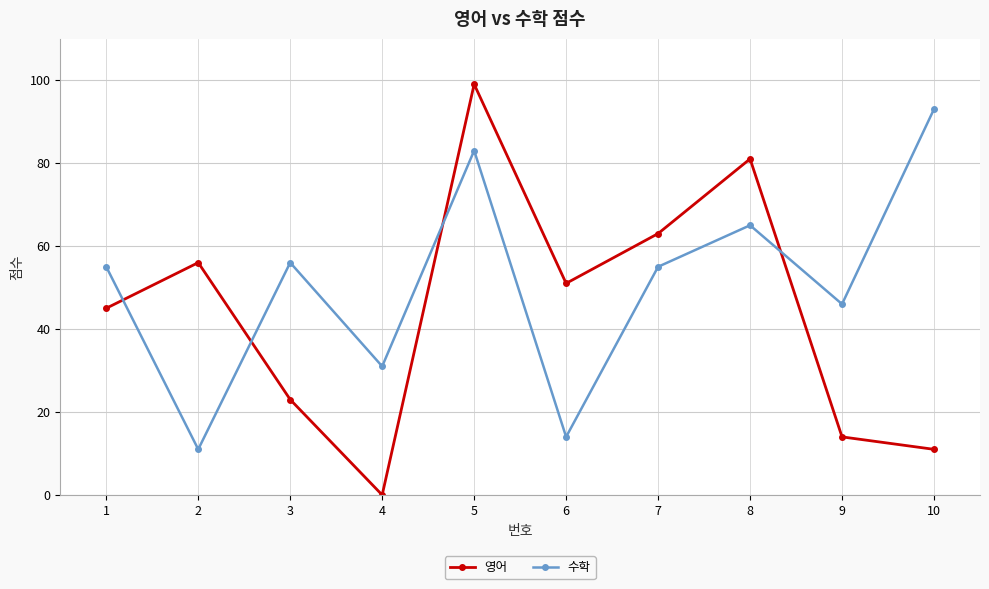

Count the number of categories in the chart.

10